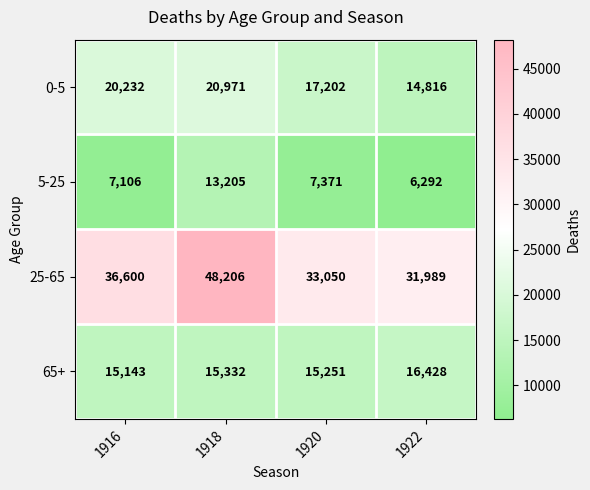

Between 1920 and 1922, which series saw the biggest shift?

0-5